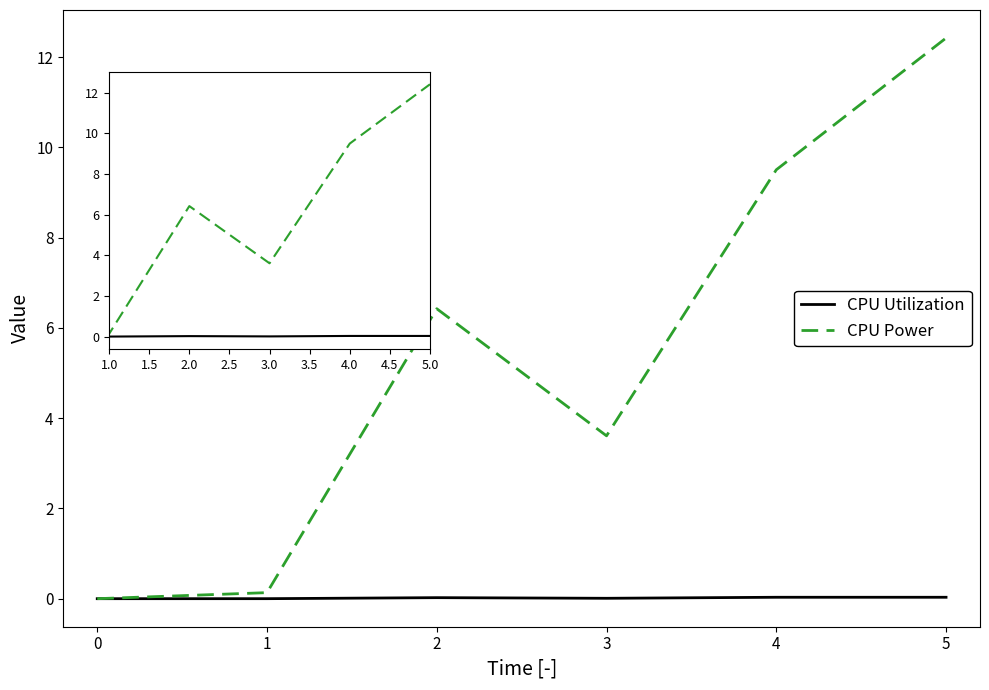

What is the spread (max minus min) of values at 3?

3.6